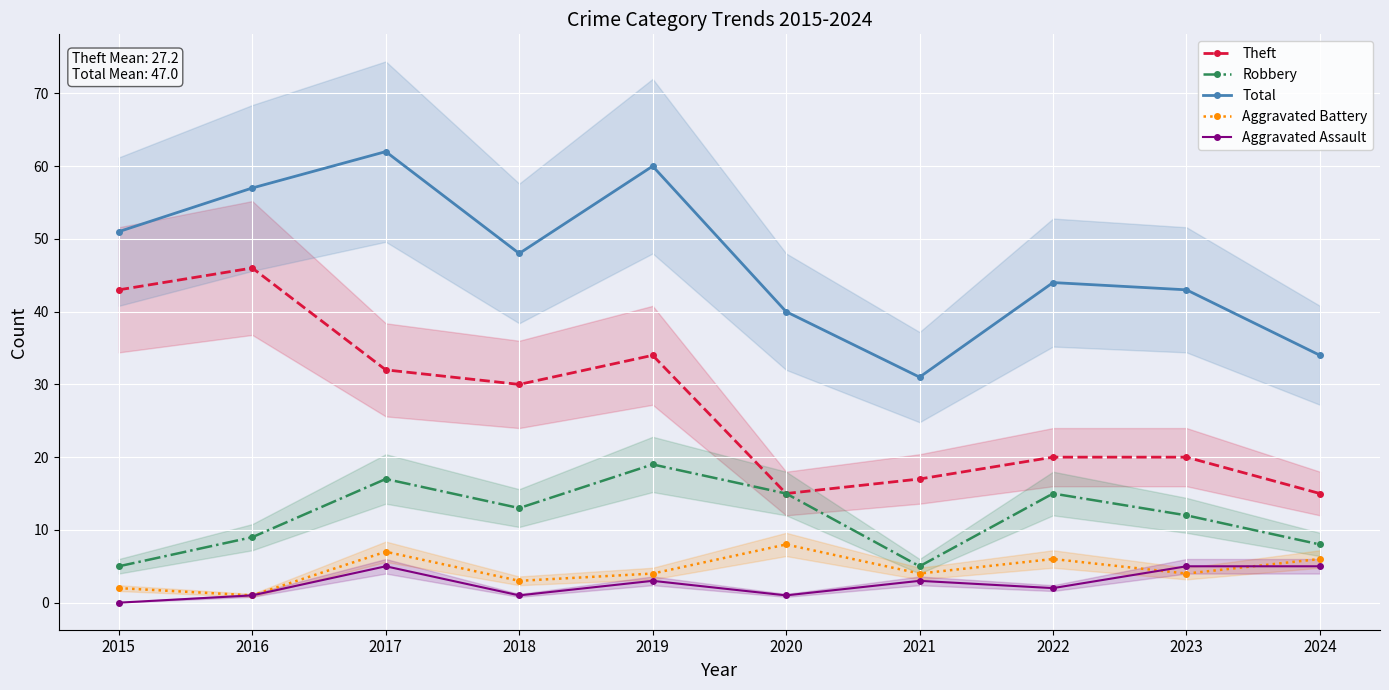

At how many categories does at least one series exceed 36?

8